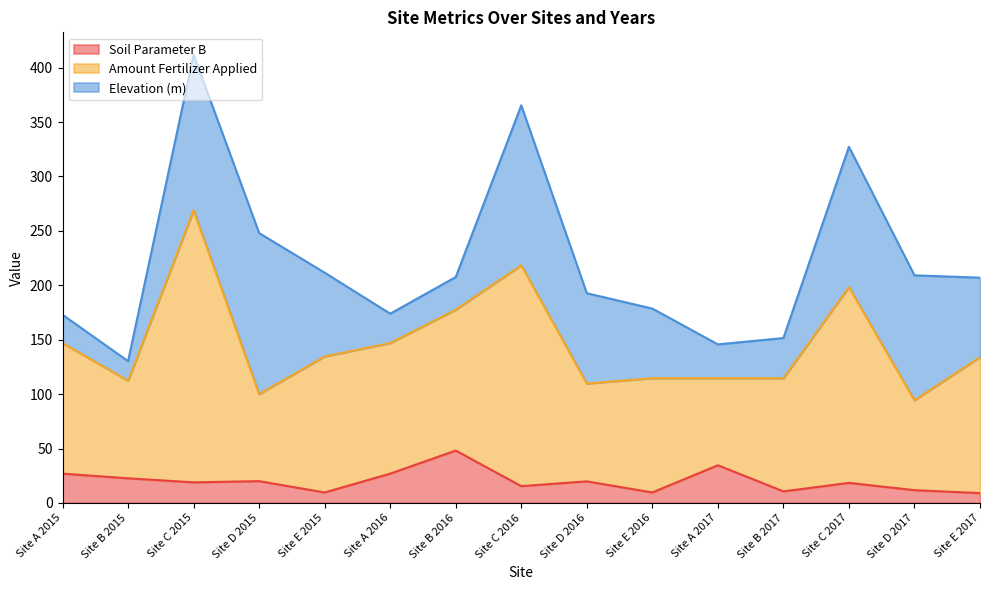

How many interior local valleys does the Elevation (m) series have?

3